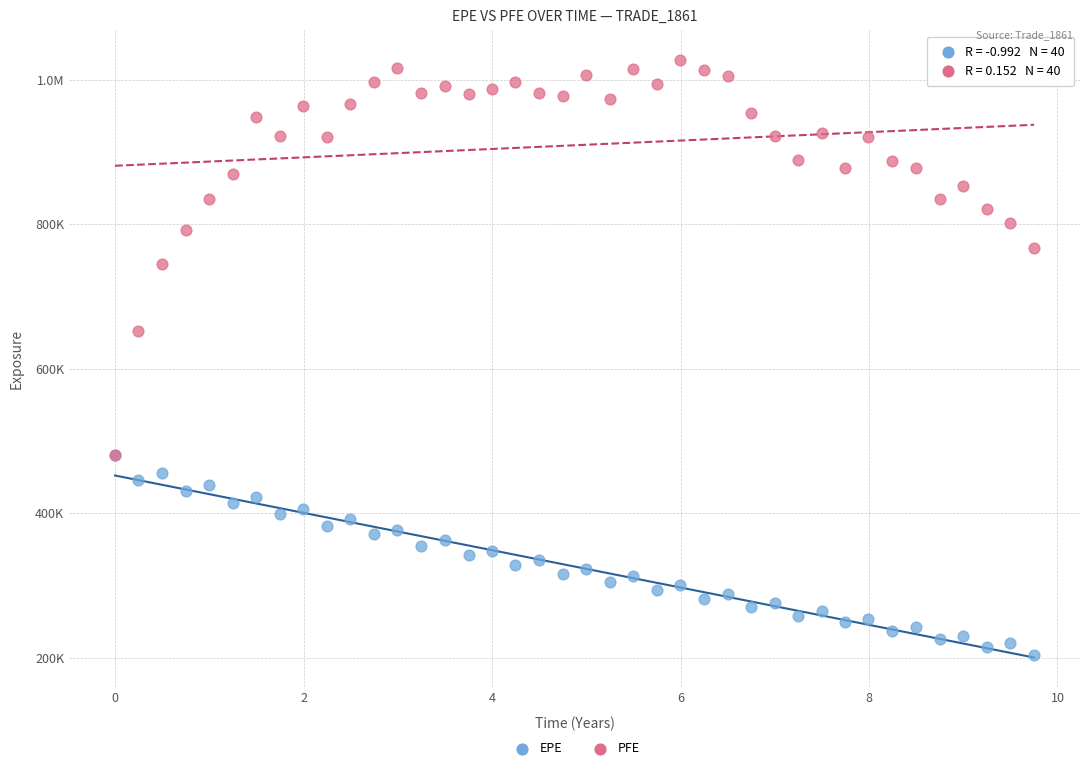

What are all the series names shown in the legend?

EPE, PFE